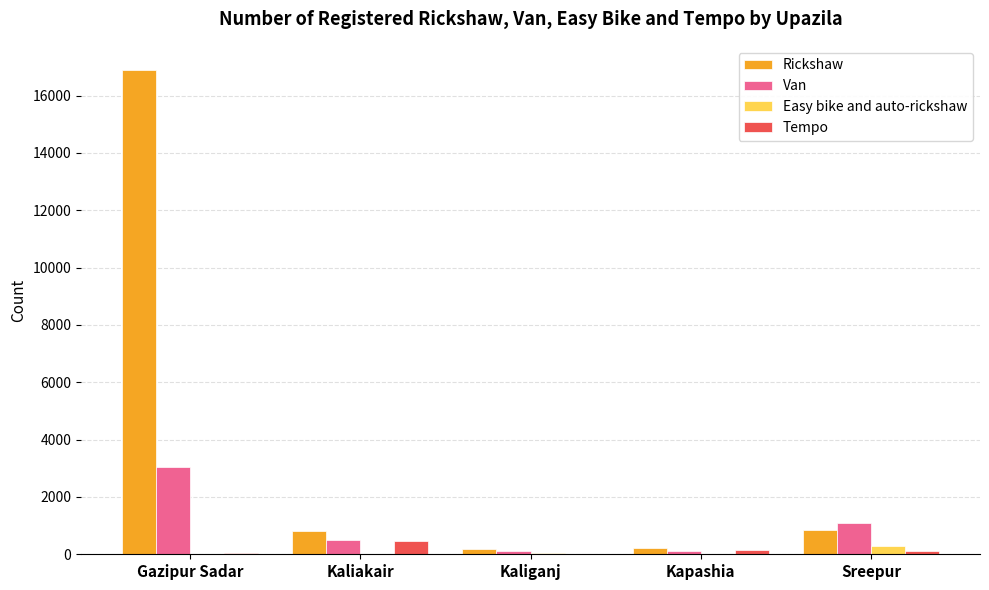

What is the total value across all series at Gazipur Sadar?

19957